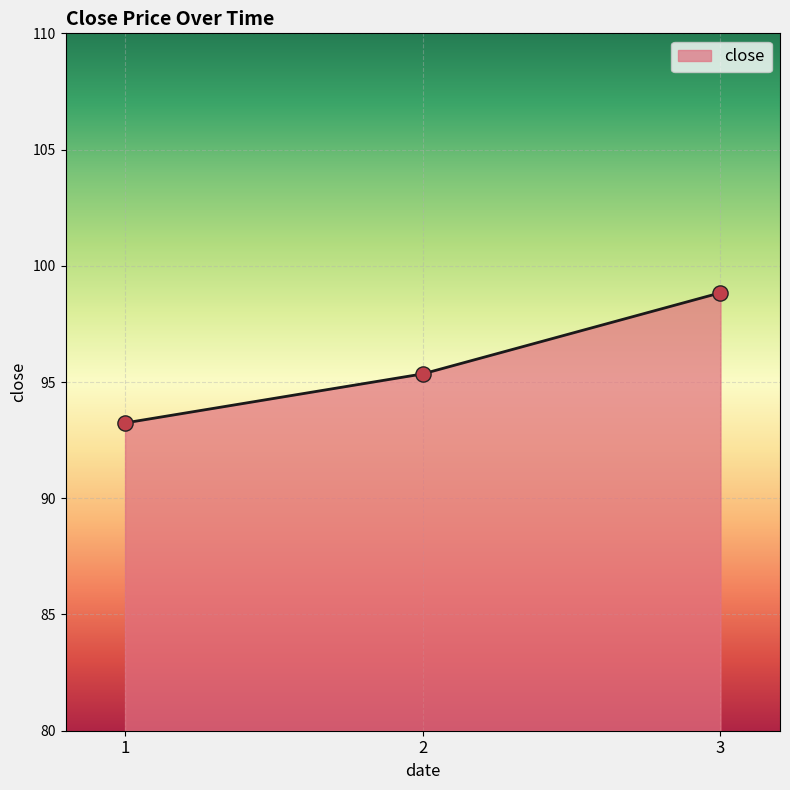

What is the ratio of the value at 2 to the value at 3?

1.0